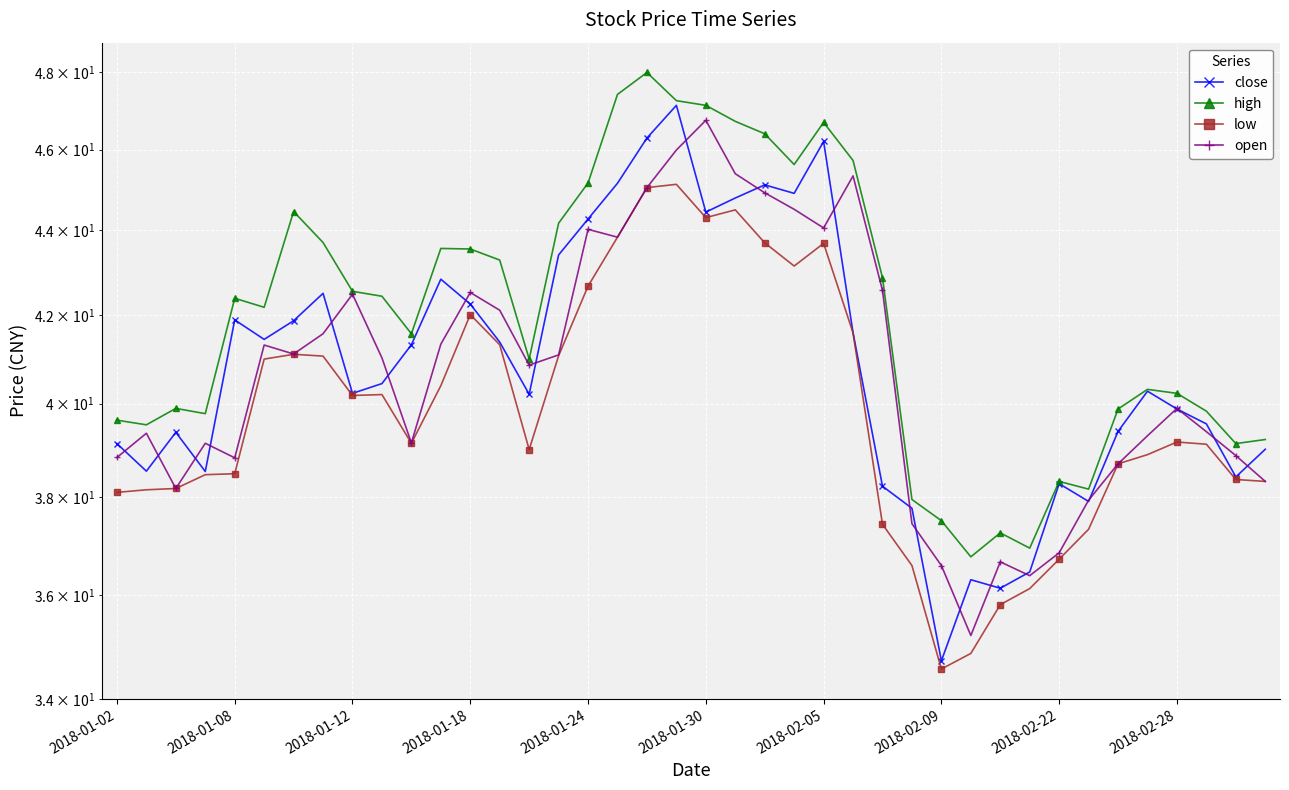

What is the value of the low point at the 23rd from the left?

43.7